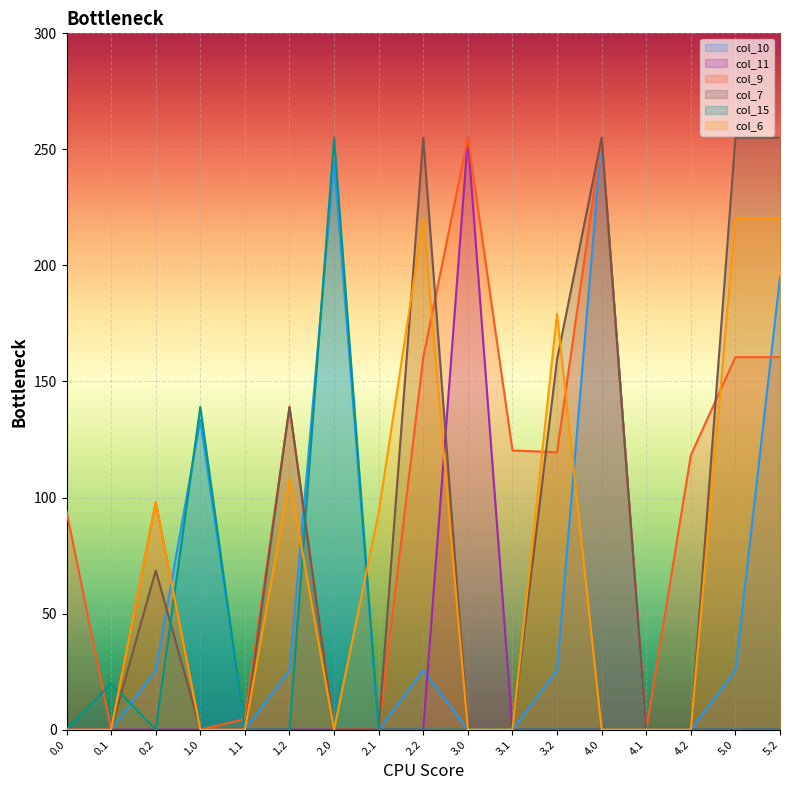

Is the value of col_15 at 1.0 greater than the value of col_11 at 4.2?

Yes